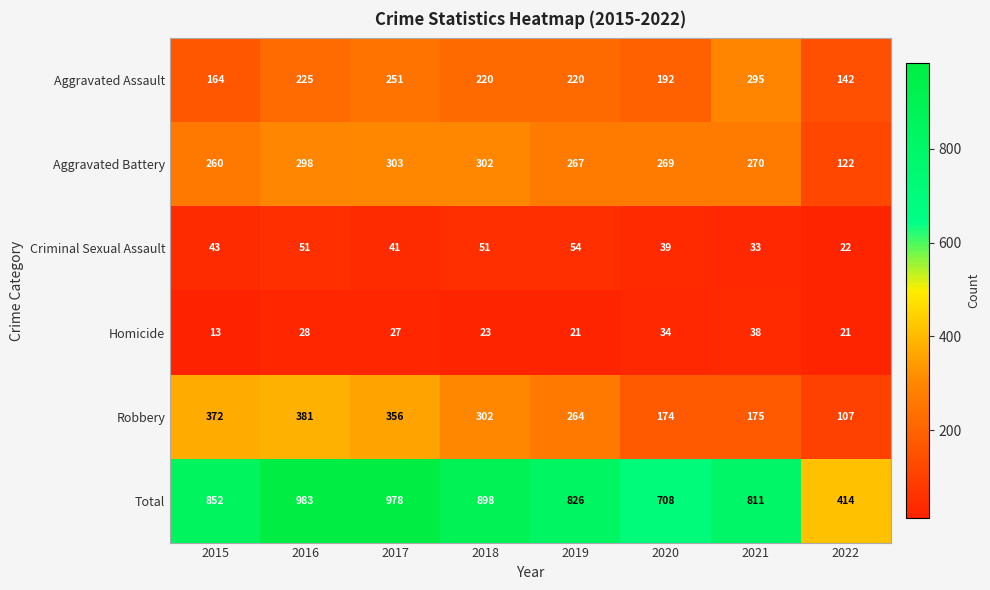

Between 2019 and 2022, which series saw the biggest shift?

Total